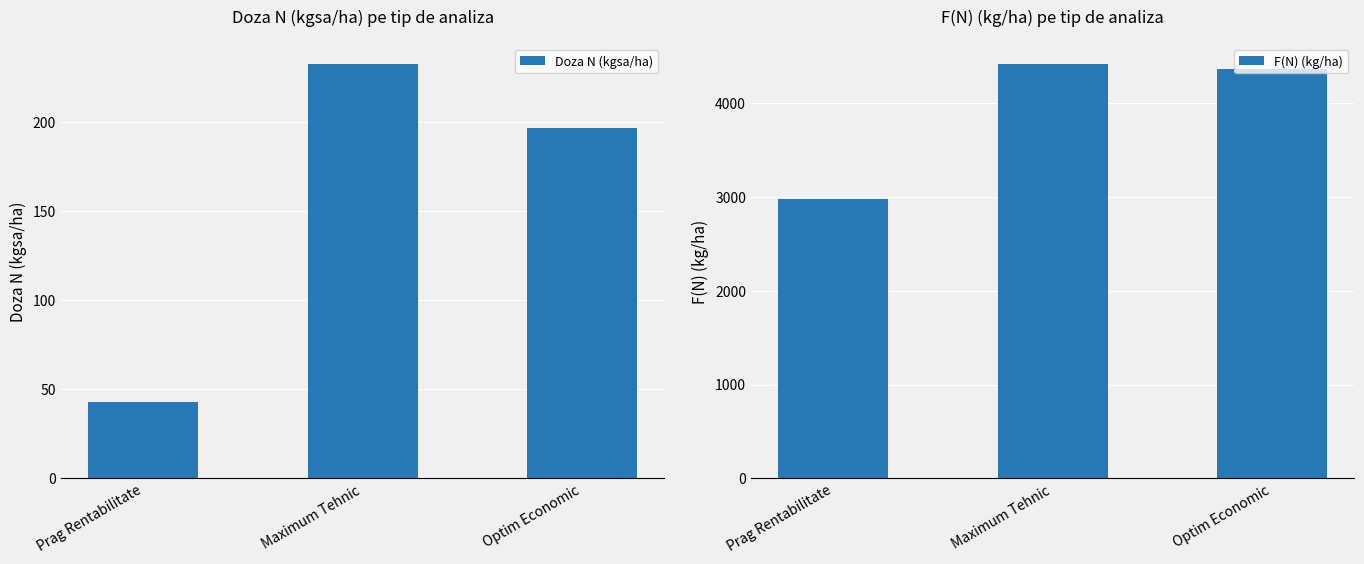

How many values in the F(N) (kg/ha) series are below 4361?

1